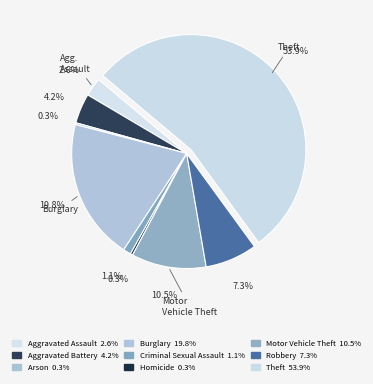

To the nearest percent, what is the average slice percentage?

11%